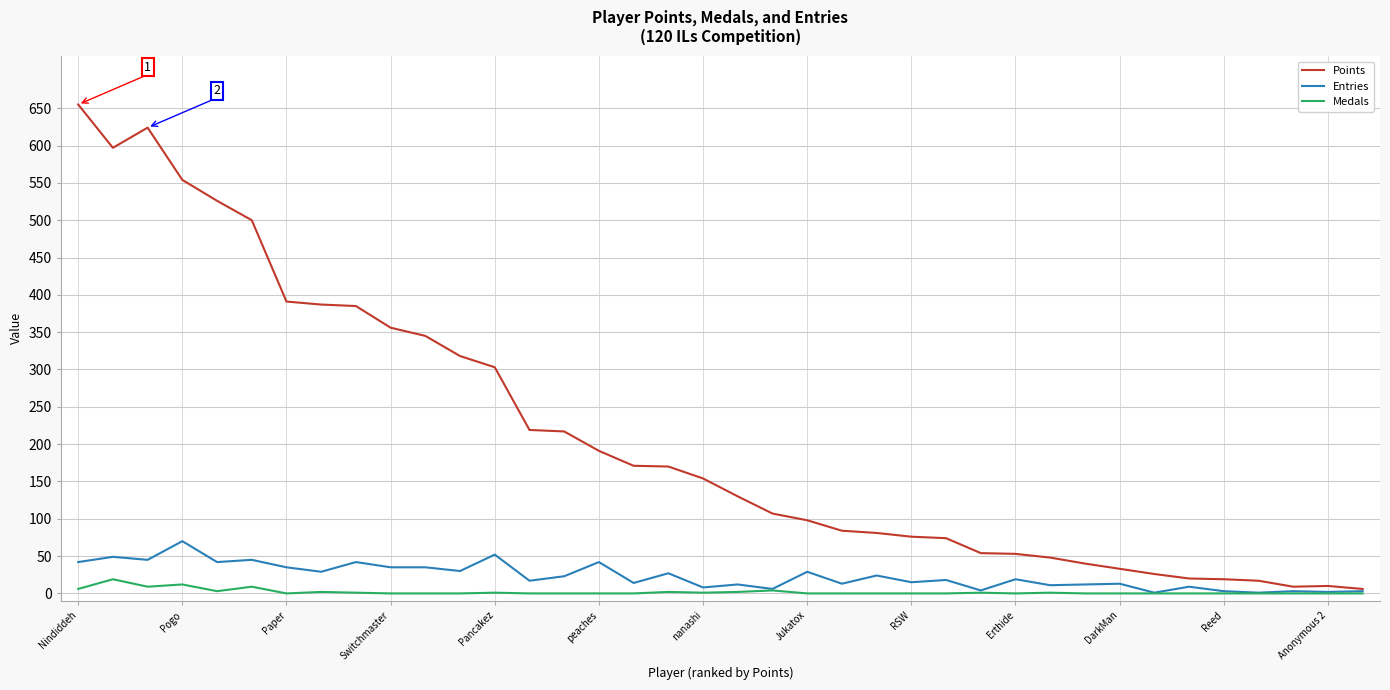

True or false: Medals and Points intersect in this chart.

False